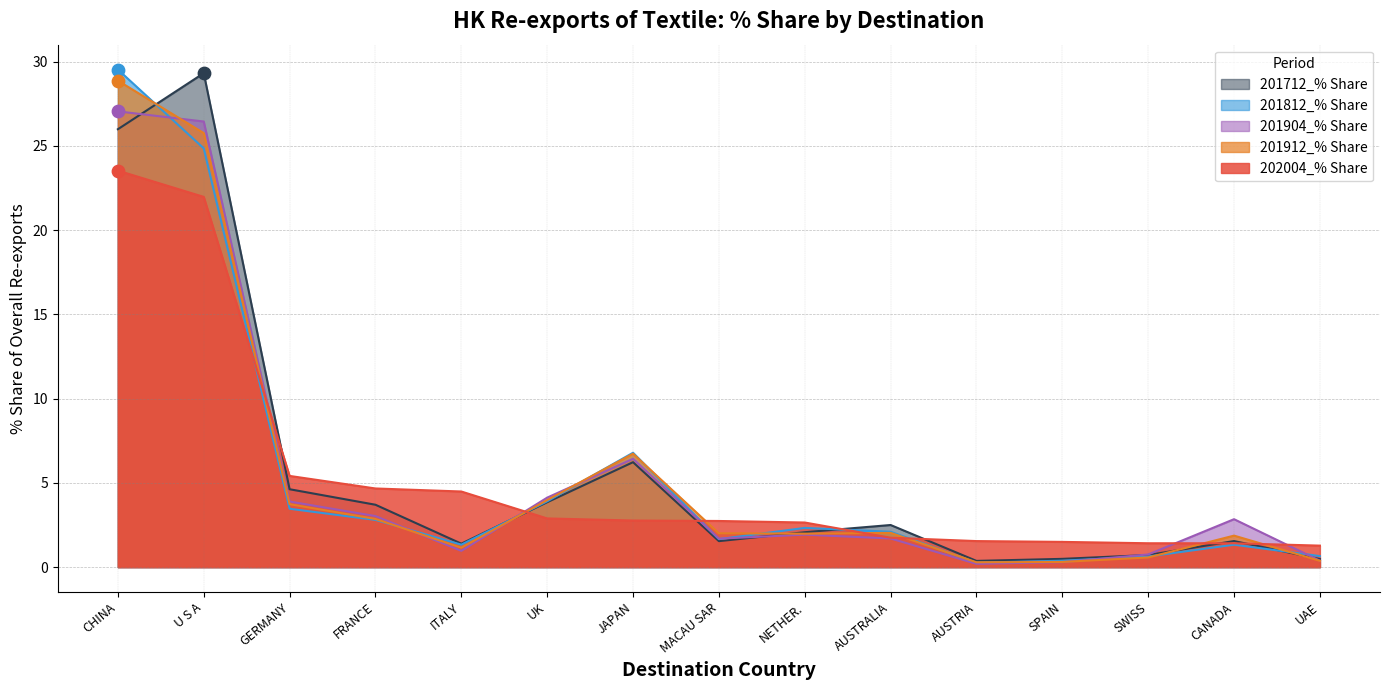

Is the value of 201912_% Share at CANADA greater than the value of 201812_% Share at UK?

No